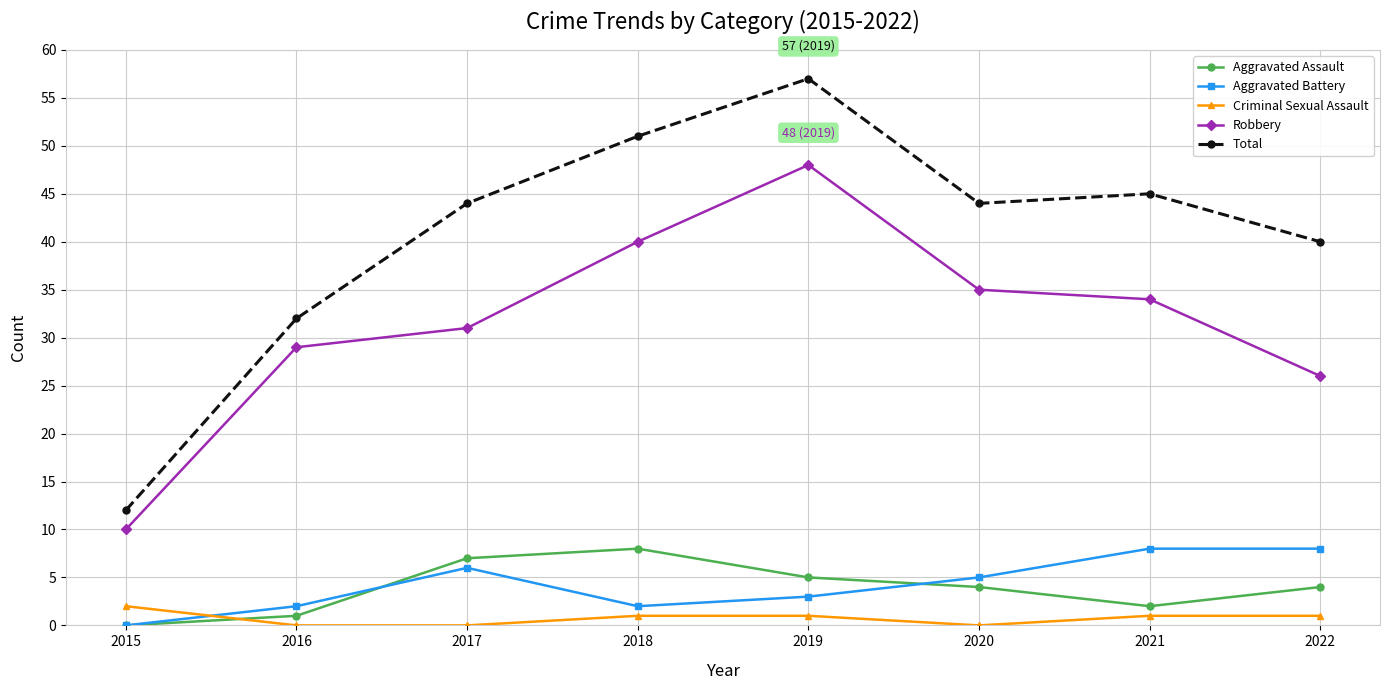

Reading left to right, what are all the values shown in this chart?

Aggravated Assault: 2015=0	2016=1	2017=7	2018=8	2019=5	2020=4	2021=2	2022=4
Aggravated Battery: 2015=0	2016=2	2017=6	2018=2	2019=3	2020=5	2021=8	2022=8
Criminal Sexual Assault: 2015=2	2016=0	2017=0	2018=1	2019=1	2020=0	2021=1	2022=1
Robbery: 2015=10	2016=29	2017=31	2018=40	2019=48	2020=35	2021=34	2022=26
Total: 2015=12	2016=32	2017=44	2018=51	2019=57	2020=44	2021=45	2022=40